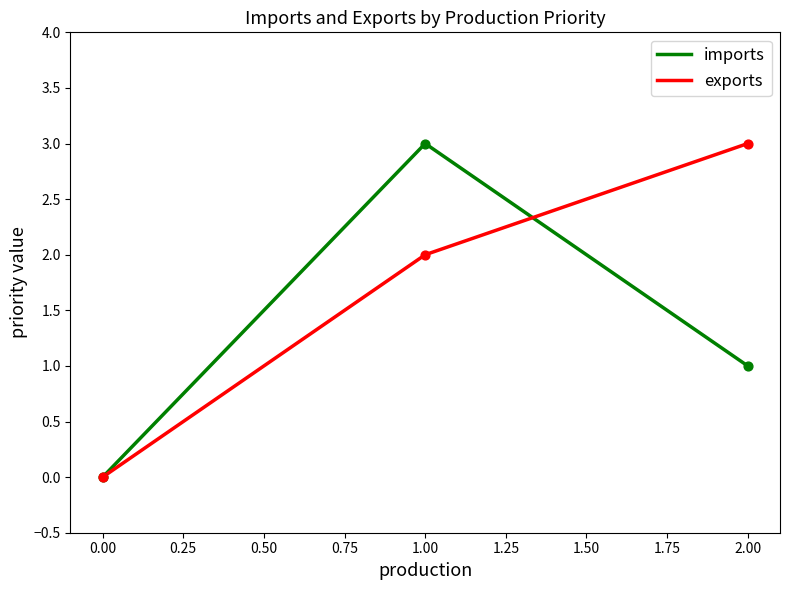

At which category is the sum across all series the highest?

1.00